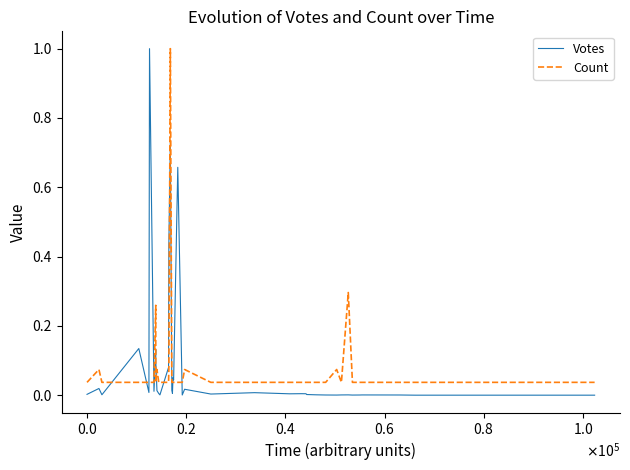

What is the average value of the Votes series?

0.1